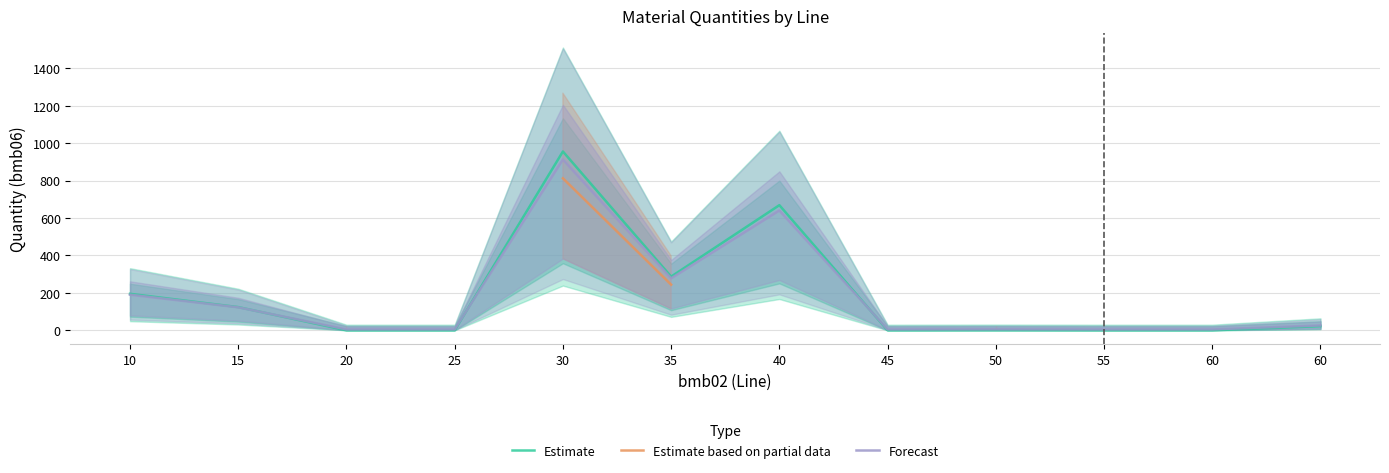

How many lines are shown in the chart?

3